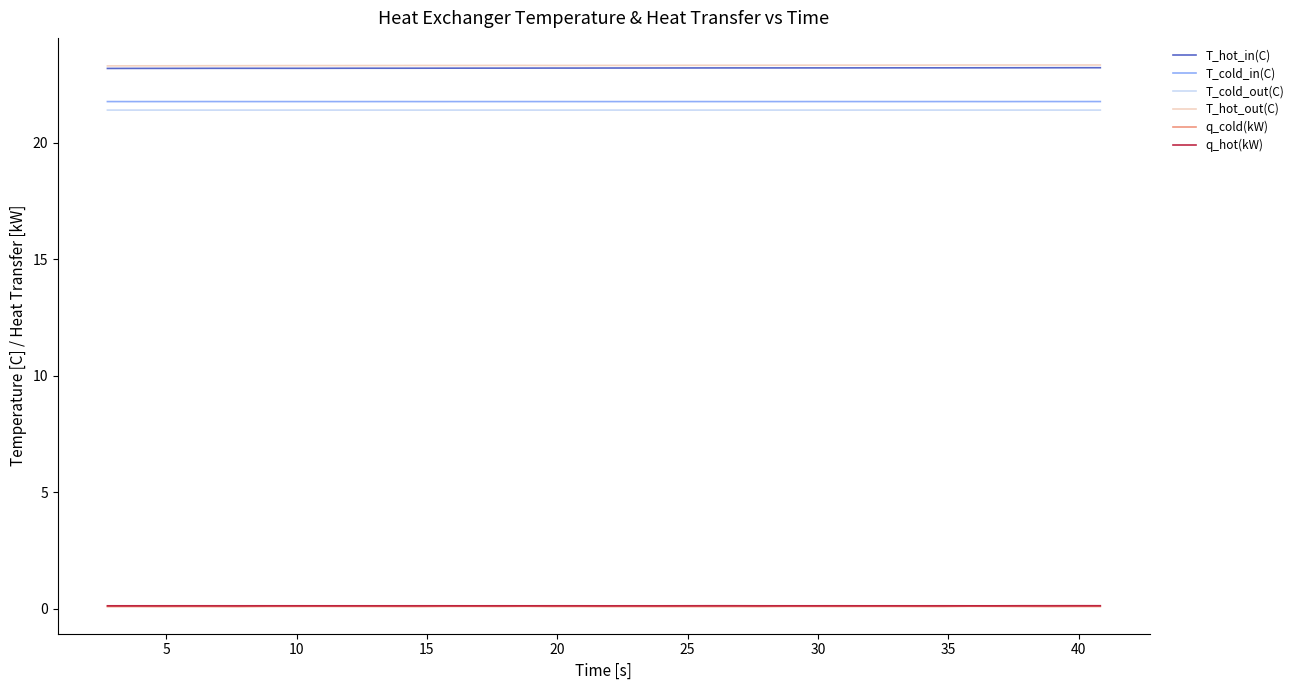

Count the number of data series in this chart.

6